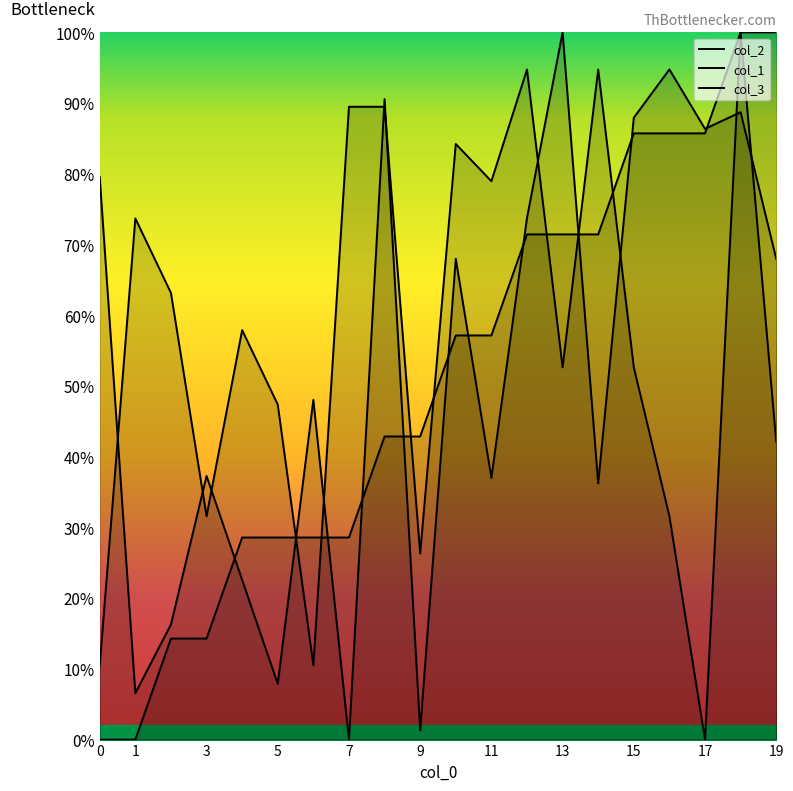

What is the difference between the col_1 values at 11 and 18?

42.9